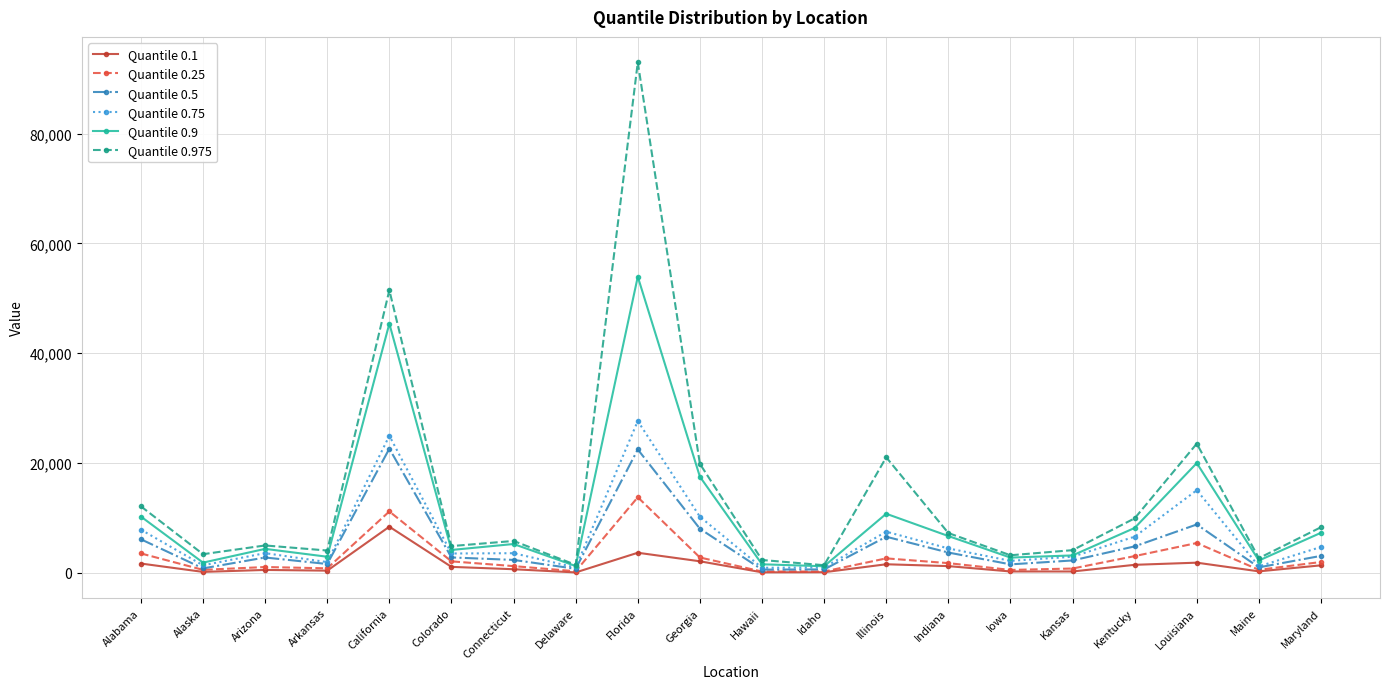

Where is the first local maximum for Quantile 0.9?

Arizona